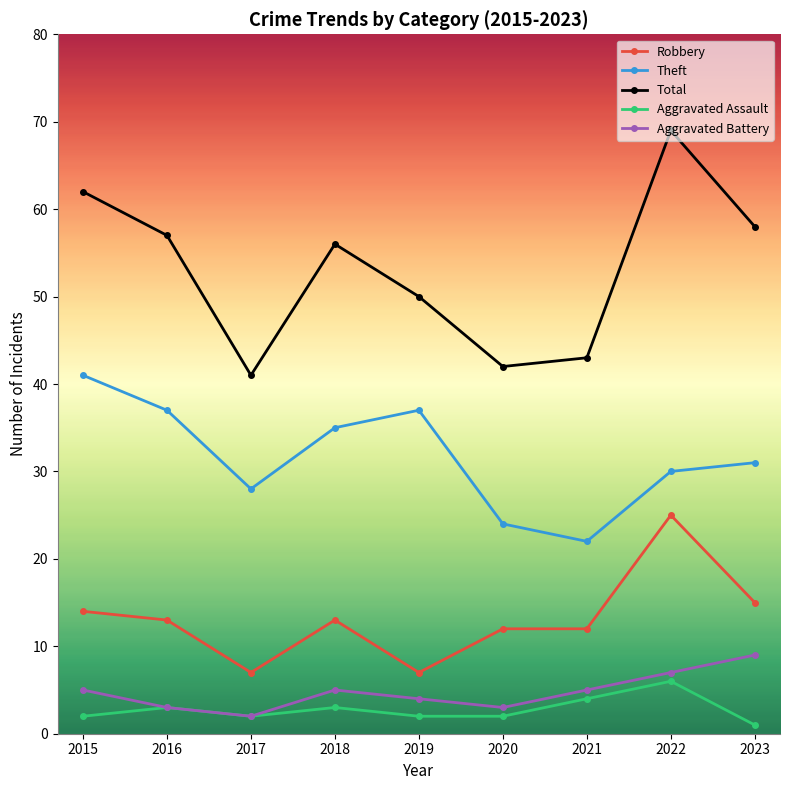

How many interior local valleys does the Aggravated Battery series have?

2